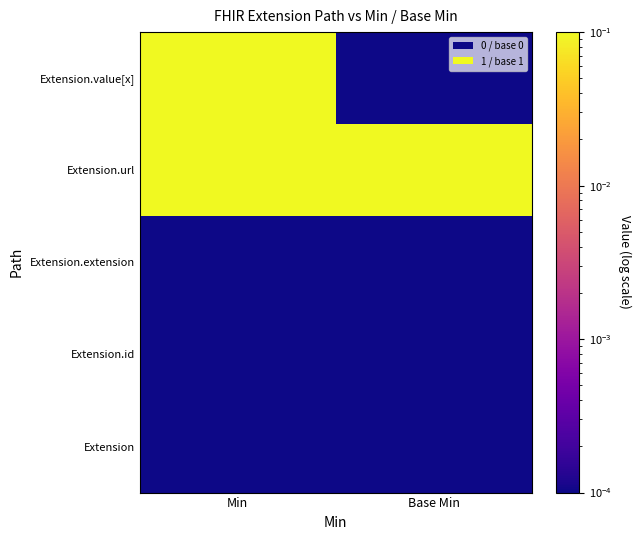

At which category is the sum across all series the highest?

Min